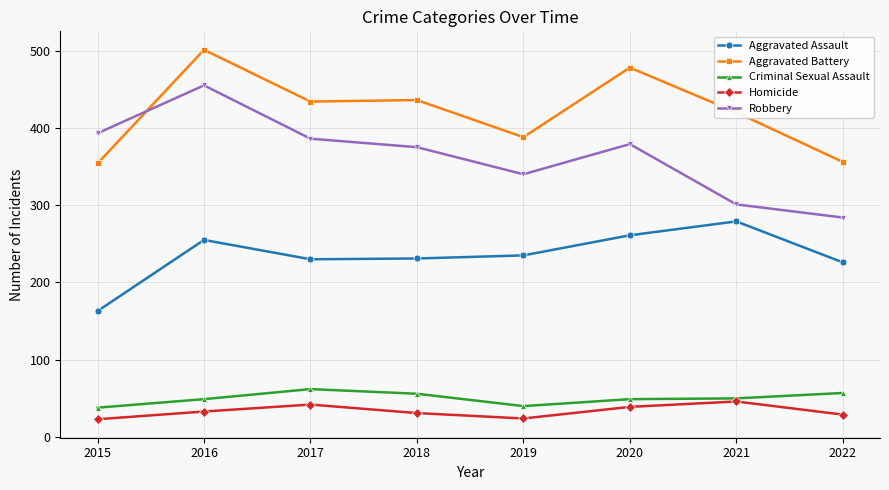

True or false: Aggravated Assault and Homicide intersect in this chart.

False